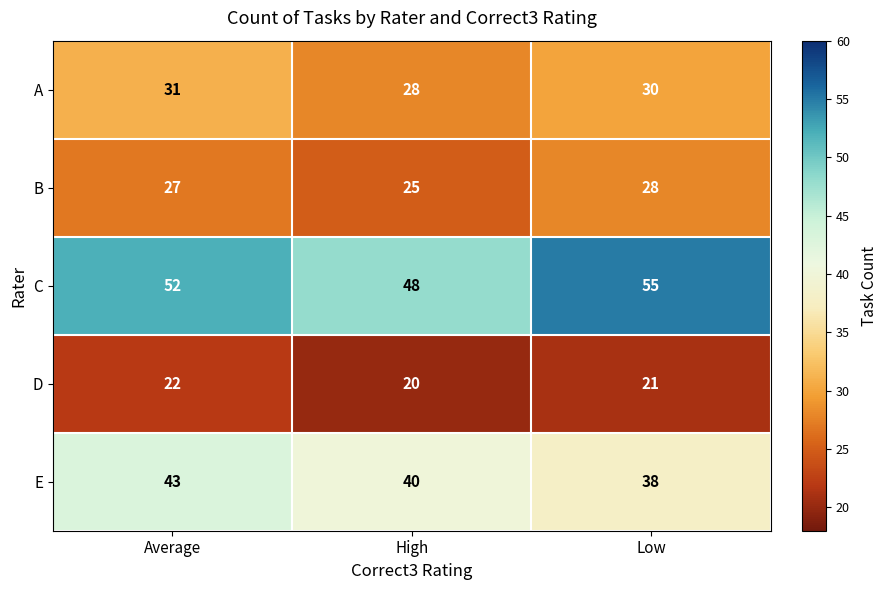

Which series changed the most between Average and High?

C